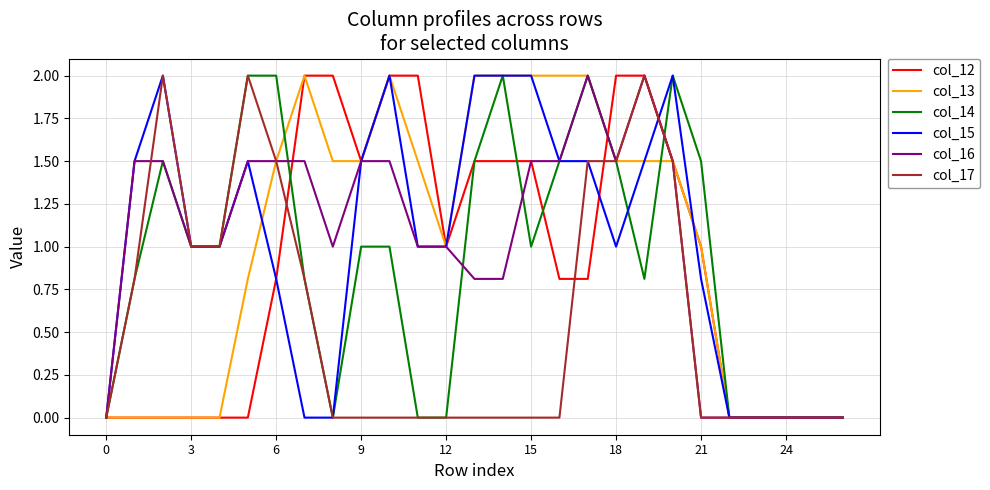

What is the maximum value shown in the chart?

2.0